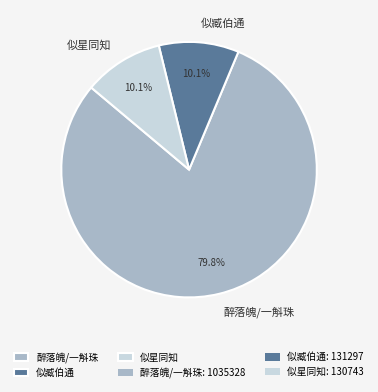

Combined, do 似星同知 and 醉落魄/一斛珠 account for over 50%?

Yes